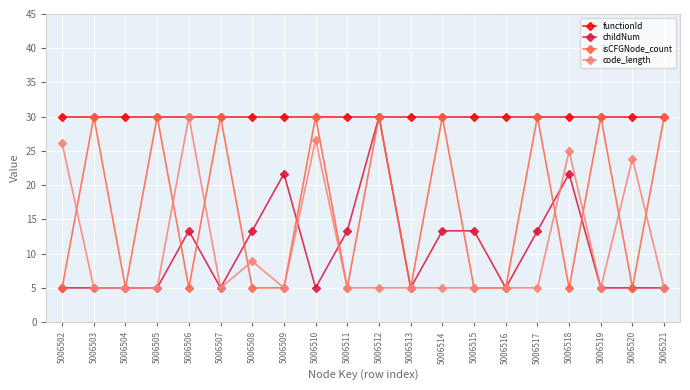

What is the difference between the maximum and second lowest values in the code_length series?

25.0